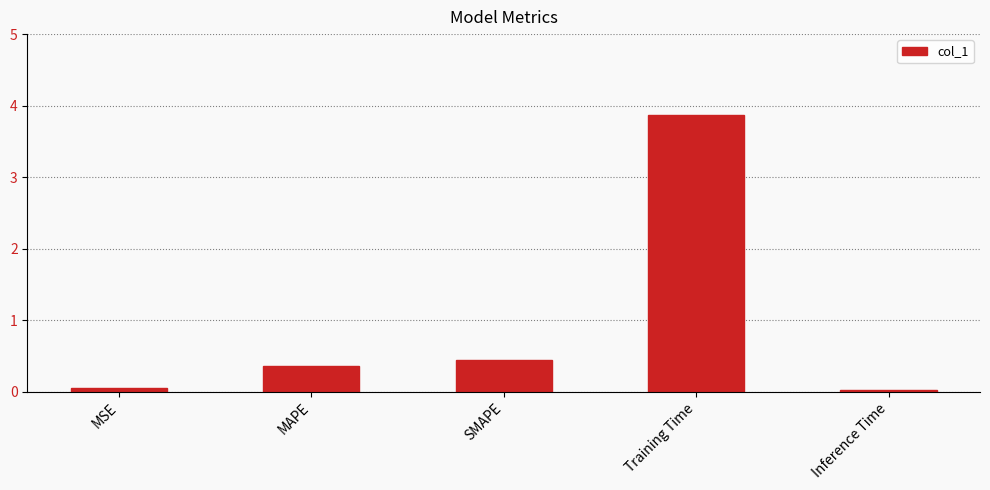

What value does the data have at MAPE?

0.4